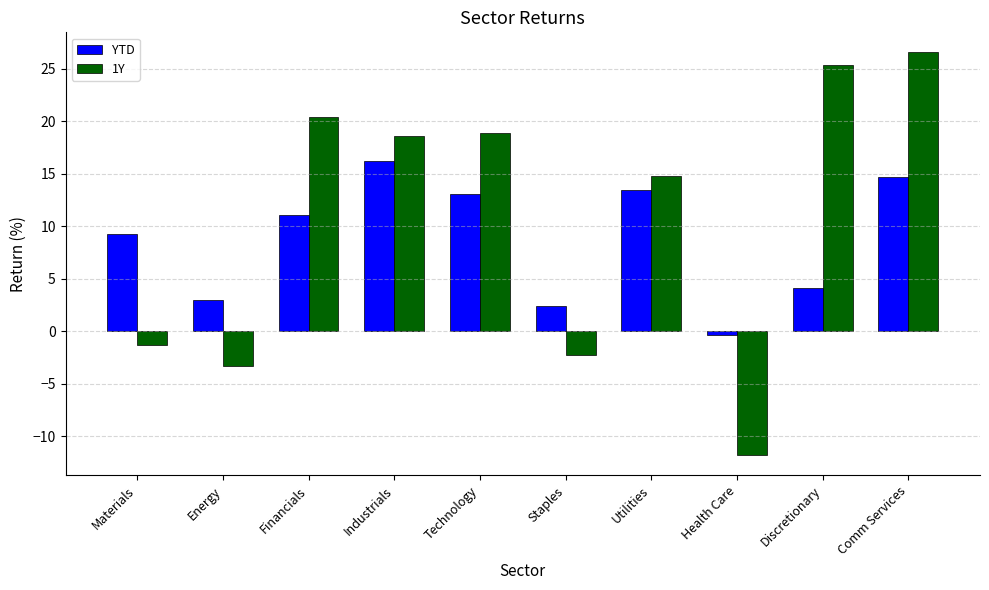

Reading right to left, extract all data points from this chart.

YTD: 14.7	4.2	-0.4	13.4	2.4	13.1	16.2	11.0	3.0	9.2
1Y: 26.6	25.4	-11.8	14.8	-2.3	18.9	18.6	20.4	-3.3	-1.3